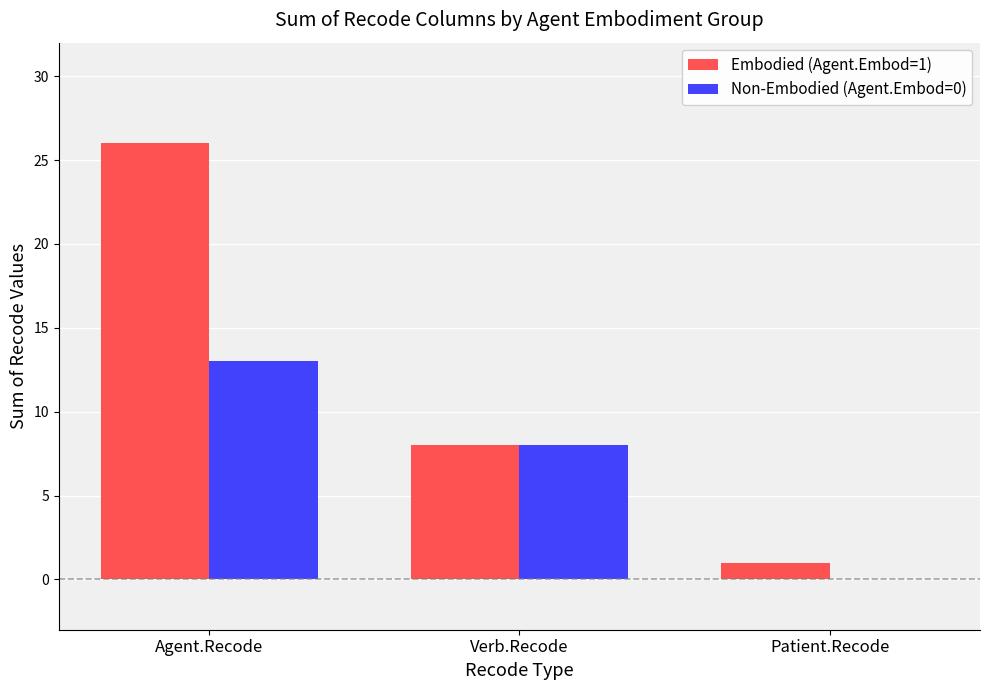

Between Agent.Recode and Verb.Recode, which series saw the biggest shift?

Embodied (Agent.Embod=1)